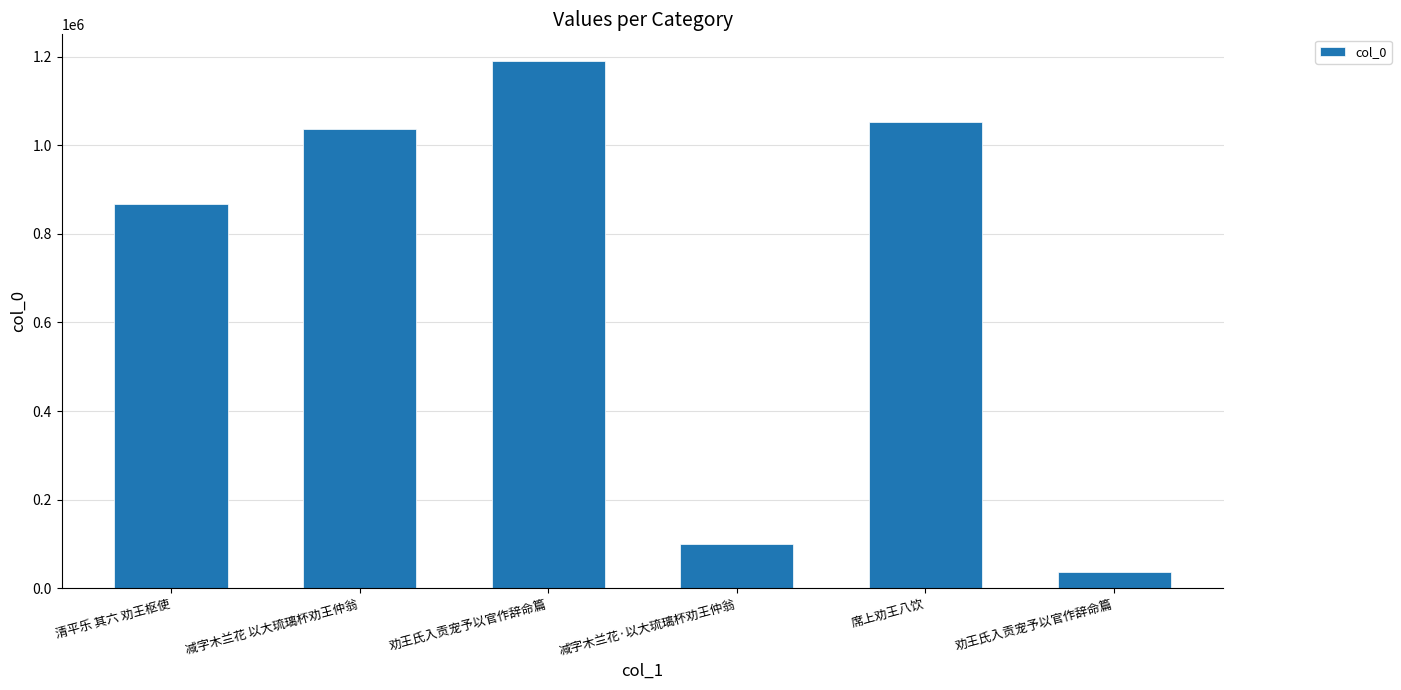

Rank the categories by value from highest to lowest.

劝王氏入贡宠予以官作辞命篇, 席上劝王八饮, 减字木兰花 以大琉璃杯劝王仲翁, 清平乐 其六 劝王枢使, 减字木兰花·以大琉璃杯劝王仲翁, 劝王氏入贡宠予以官作辞命篇